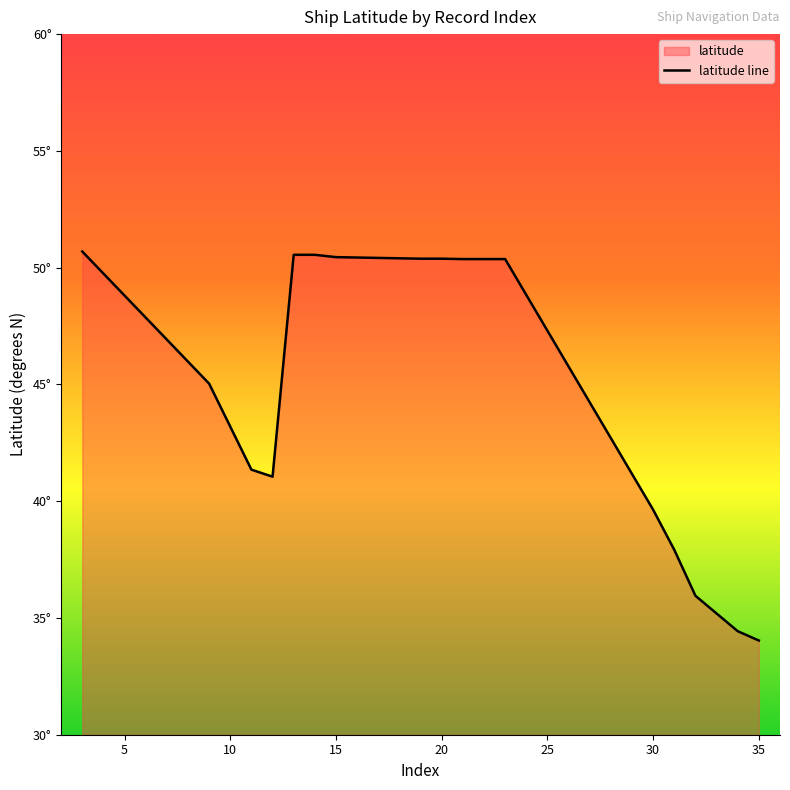

Reading left to right, list all the values displayed in this chart.

3=50.7	9=45.0	11=41.4	12=41.0	13=50.5	14=50.5	15=50.5	16=50.4	17=50.4	18=50.4	19=50.4	20=50.4	21=50.4	22=50.4	23=50.4	30=39.6	31=37.9	32=36.0	34=34.4	35=34.0